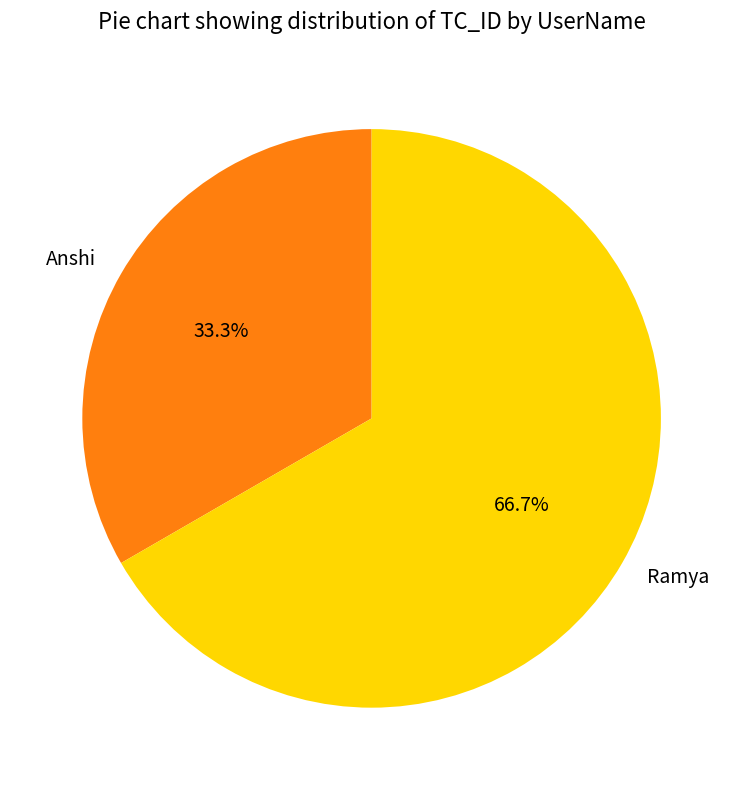

Which category accounts for the majority?

Ramya